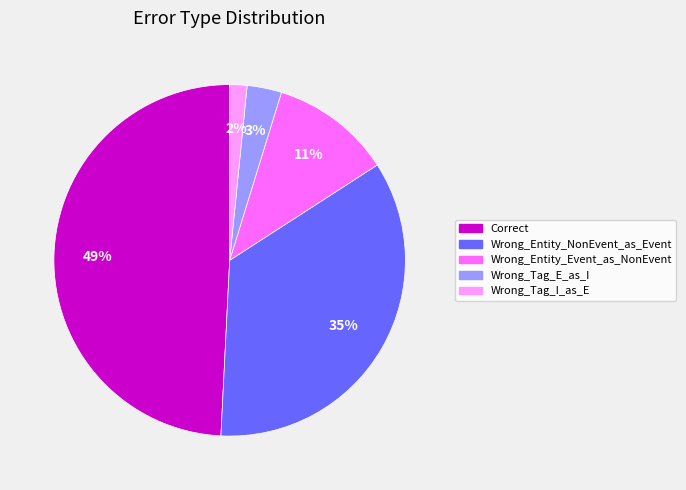

Do Correct and Wrong_Tag_I_as_E together represent more than half of the pie?

Yes